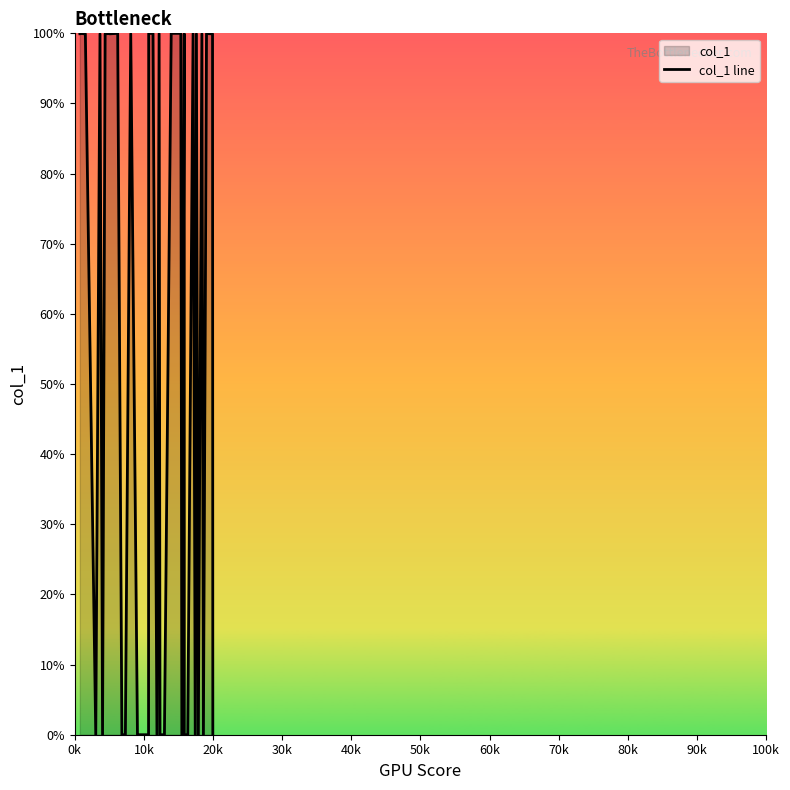

How many data points are above 99?

21